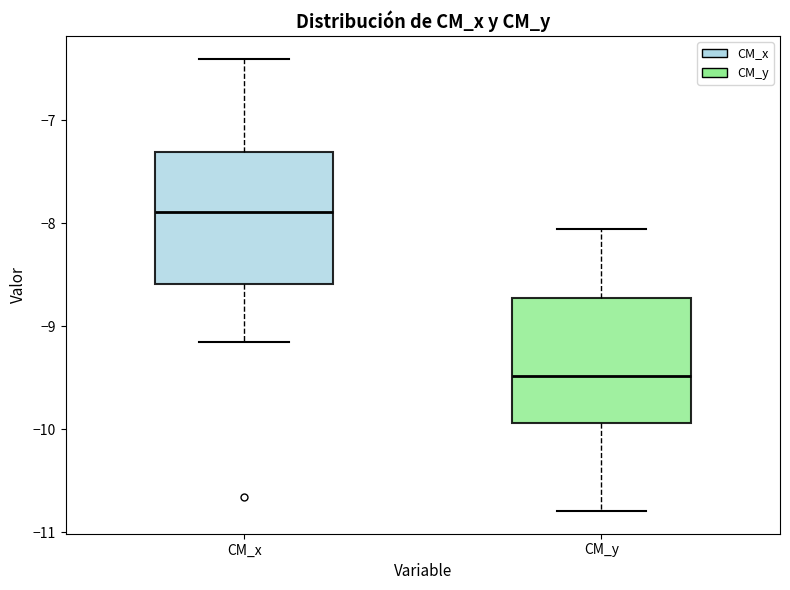

Where does the lower whisker of the box for CM_y end on the y-axis? The values are not printed on the chart, so give them approximately, as read against the axis.

-10.8